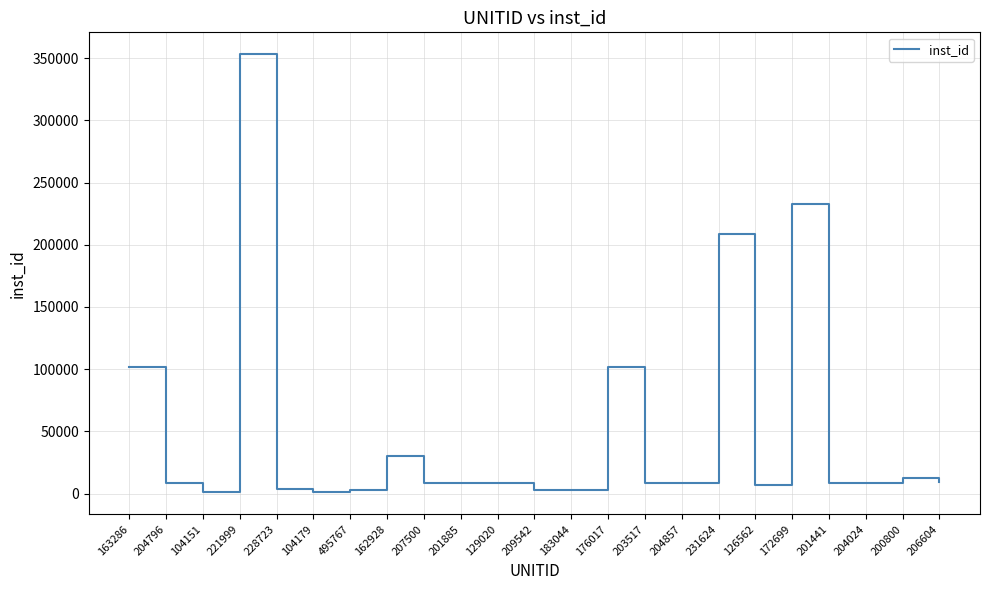

The chart shows a value of 8805 at 201885. True or false?

True